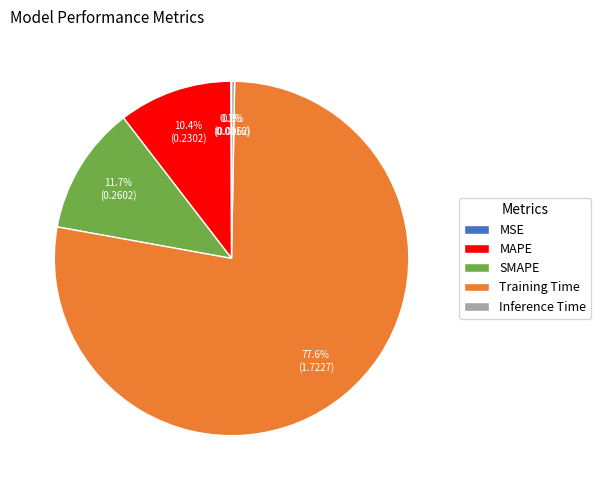

To the nearest percent, what portion does MAPE represent?

10%